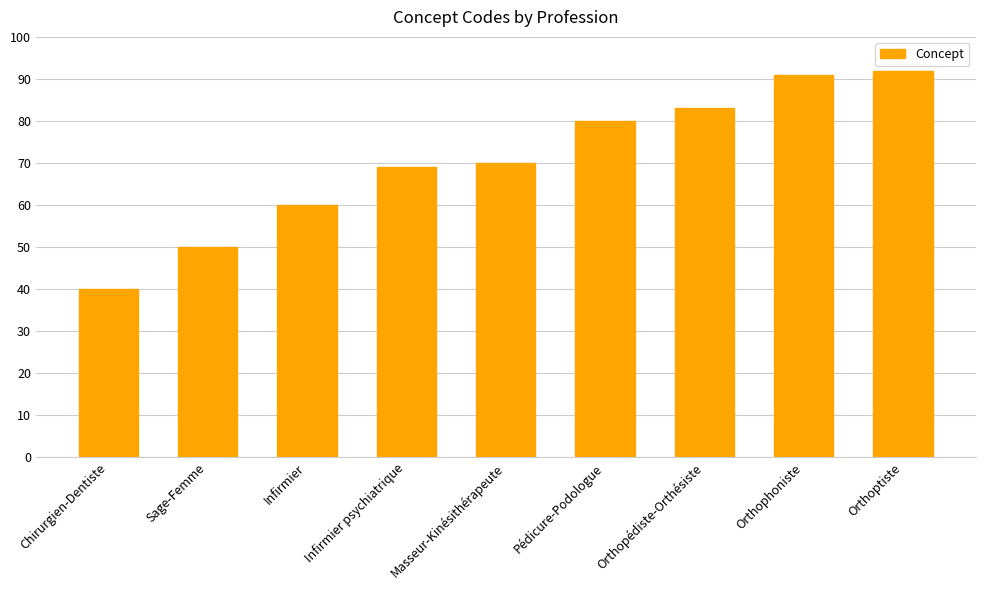

Approximately how many times larger is the value at Infirmier psychiatrique compared to Orthophoniste?

0.8